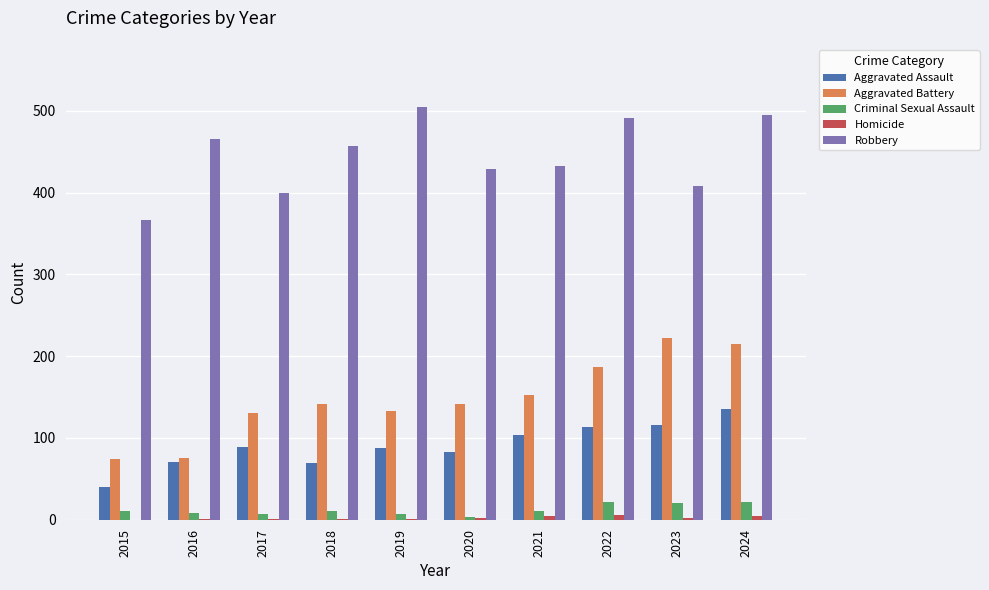

The Aggravated Battery series shows 257 at 2022. True or false?

False